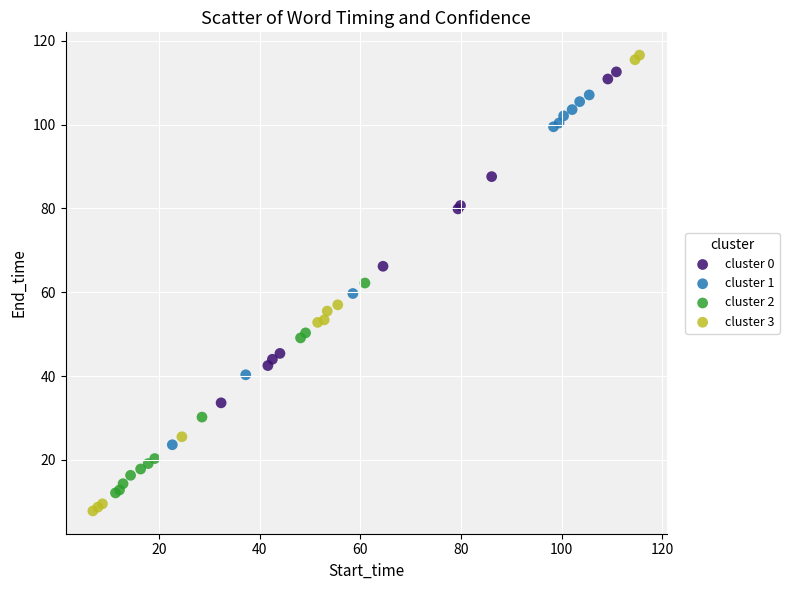

Which series reaches the minimum Y coordinate?

cluster 3